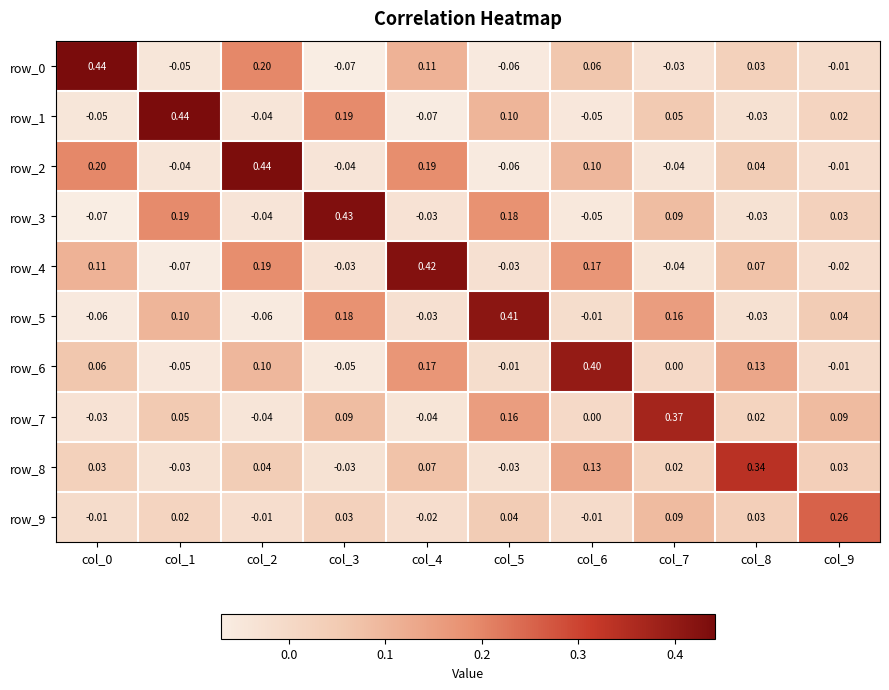

True or false: row_0 has a value of -0.1 at col_3.

True